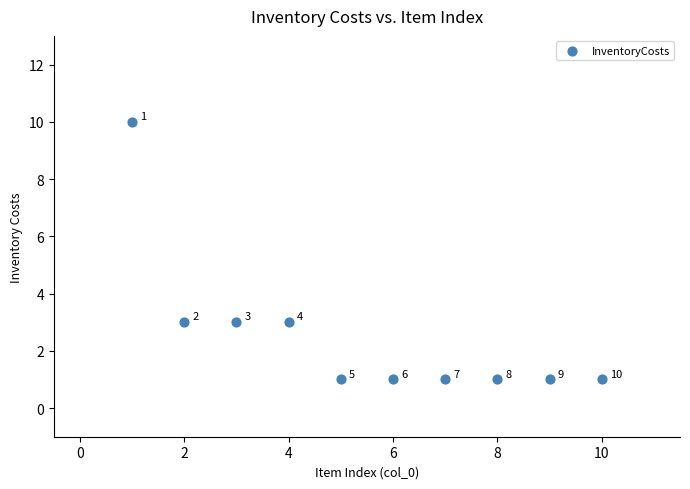

What is the average X value?

6